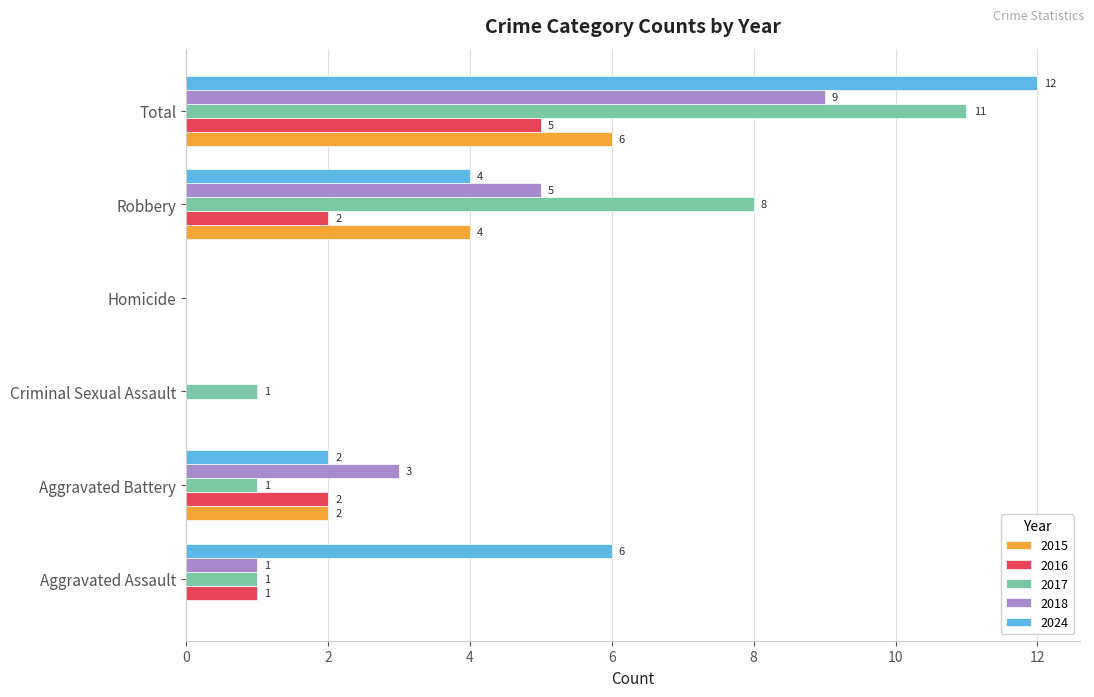

The value of 2017 at Homicide is 0. True or false?

True